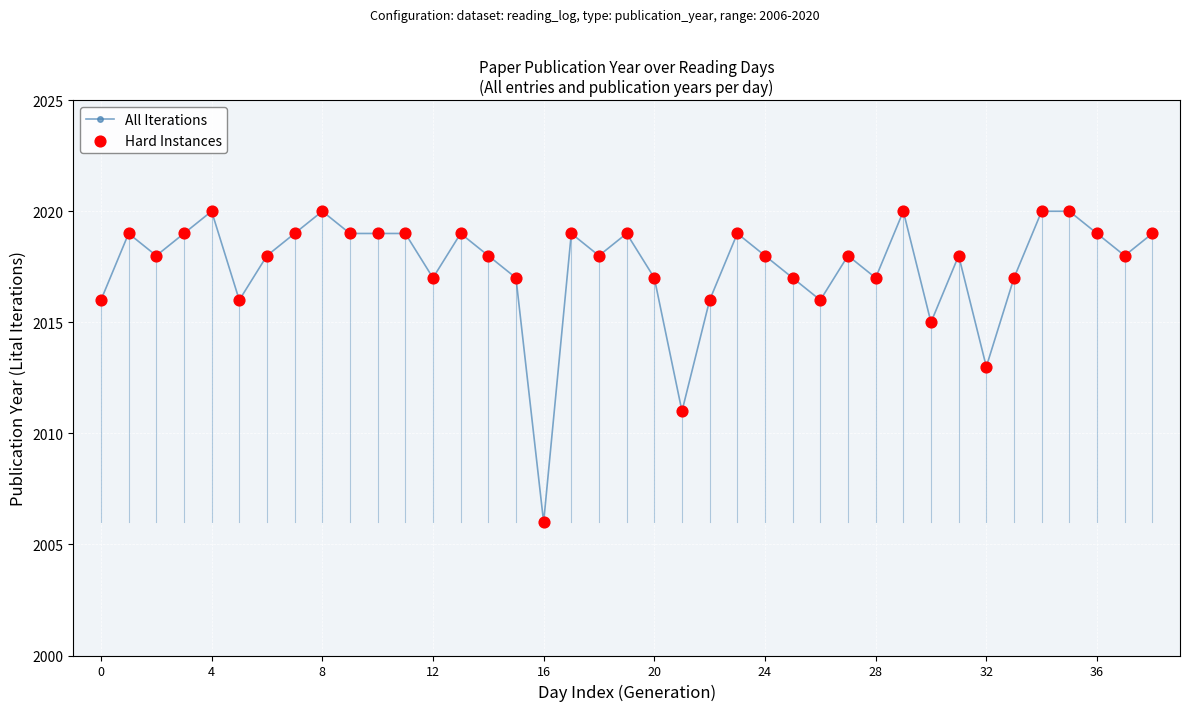

What is the difference between the maximum and second lowest values?

9